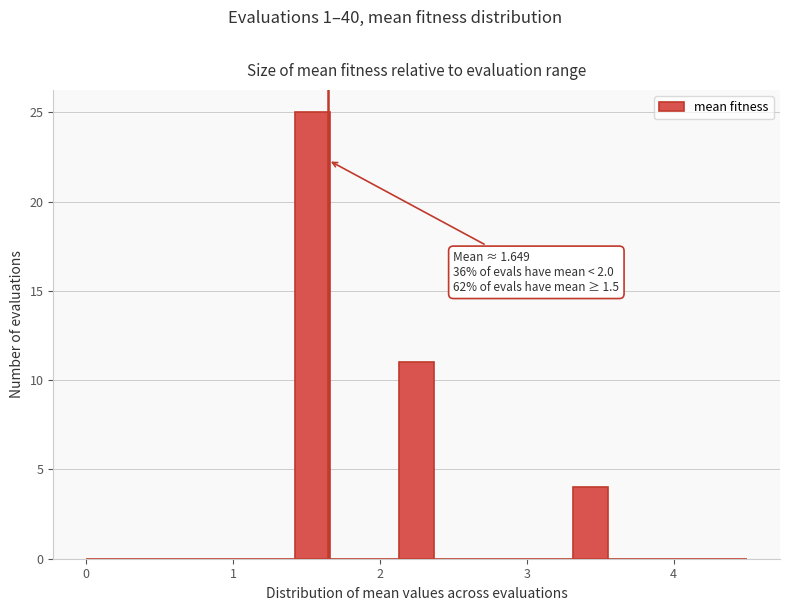

Around what value on the x-axis is the tallest bar? Give the approximate position of its centre, as read against the axis.

1.5